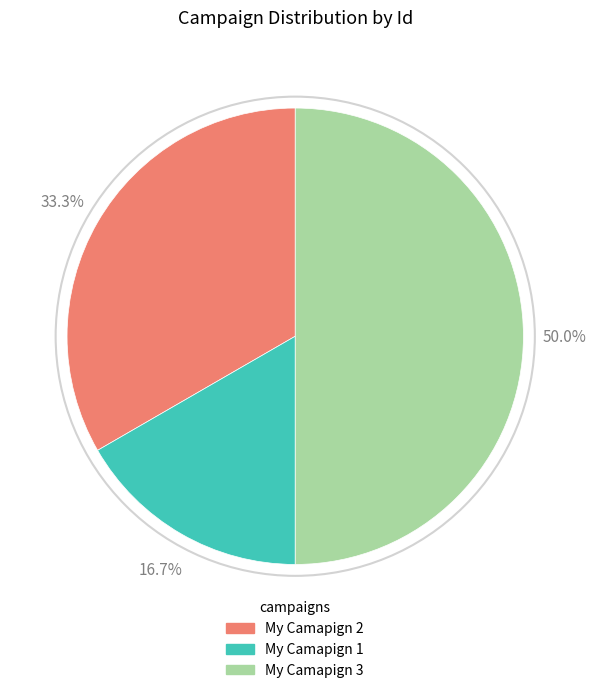

To the nearest percent, what is the average slice percentage?

33%